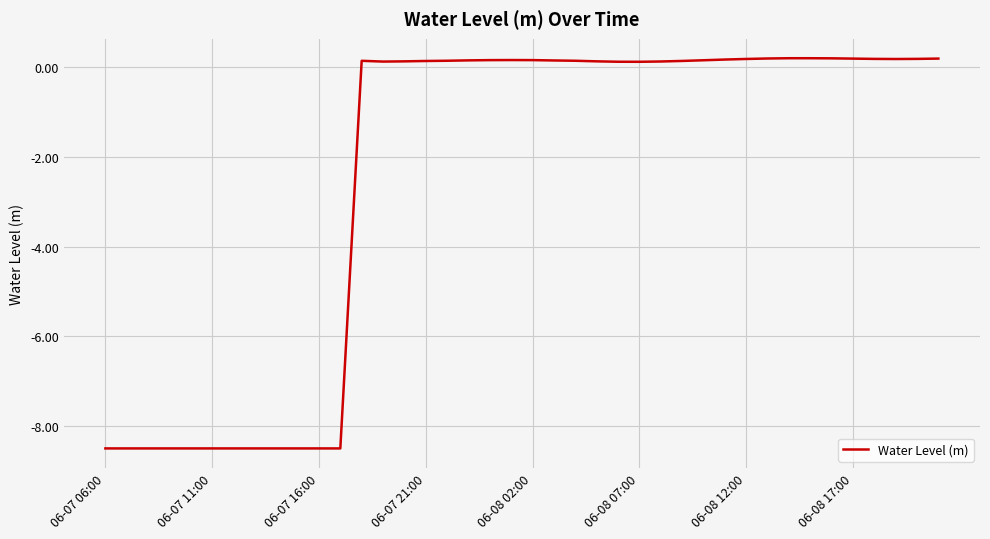

What is the difference between the maximum and minimum values?

8.7